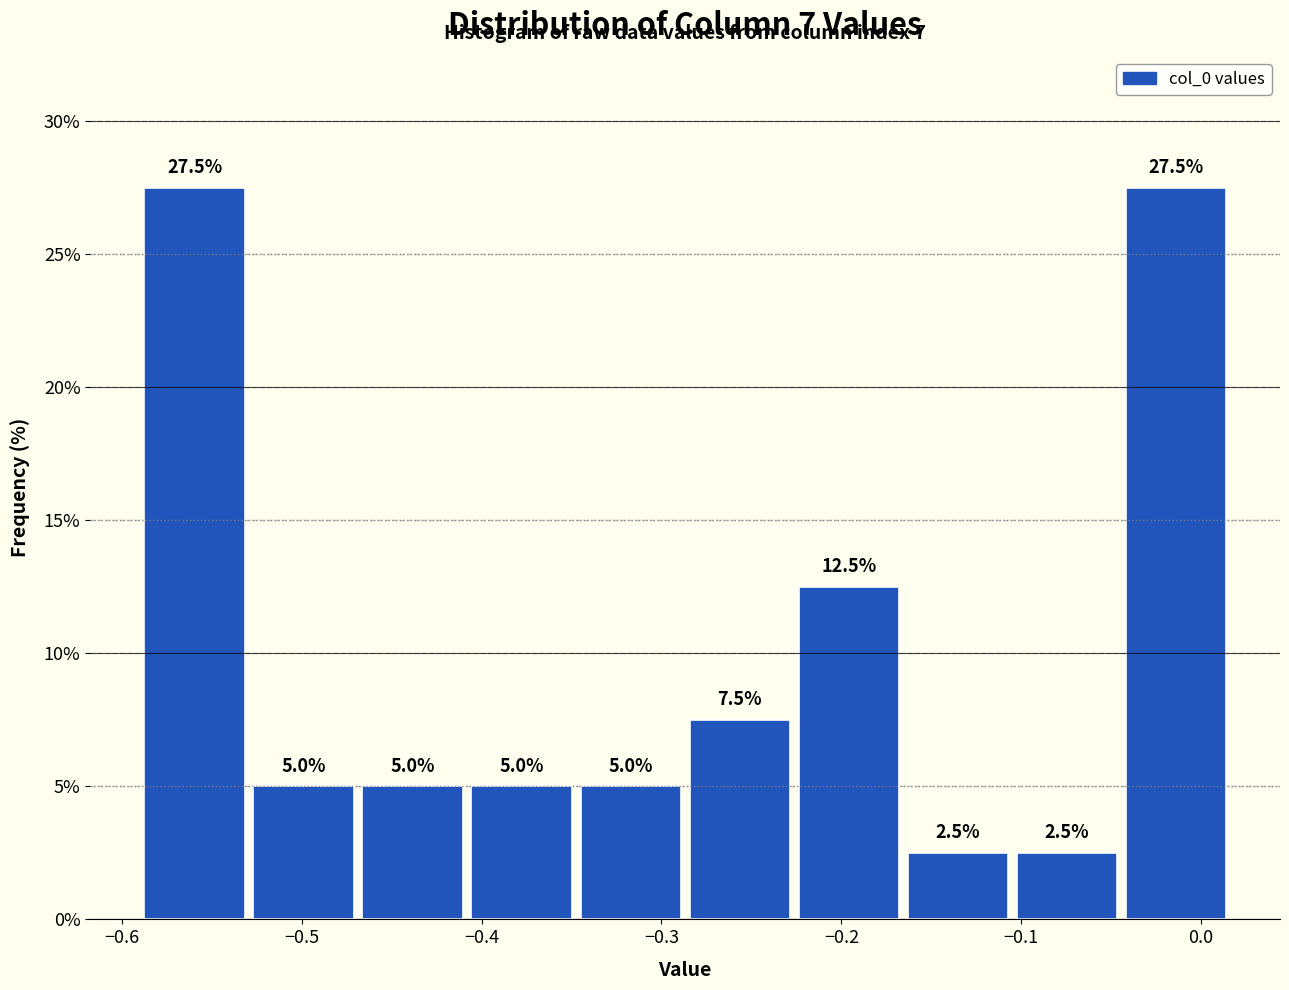

Reading left to right, list every bar in this chart as the range it spans on the x-axis followed by its height. The bar edges are not printed on the chart, so give them approximately, as read against the axis.

-0.59 to -0.53: 27.5
-0.53 to -0.47: 5.0
-0.47 to -0.41: 5.0
-0.41 to -0.35: 5.0
-0.35 to -0.28: 5.0
-0.28 to -0.22: 7.5
-0.22 to -0.16: 12.5
-0.16 to -0.10: 2.5
-0.10 to -0.04: 2.5
-0.04 to 0.02: 27.5